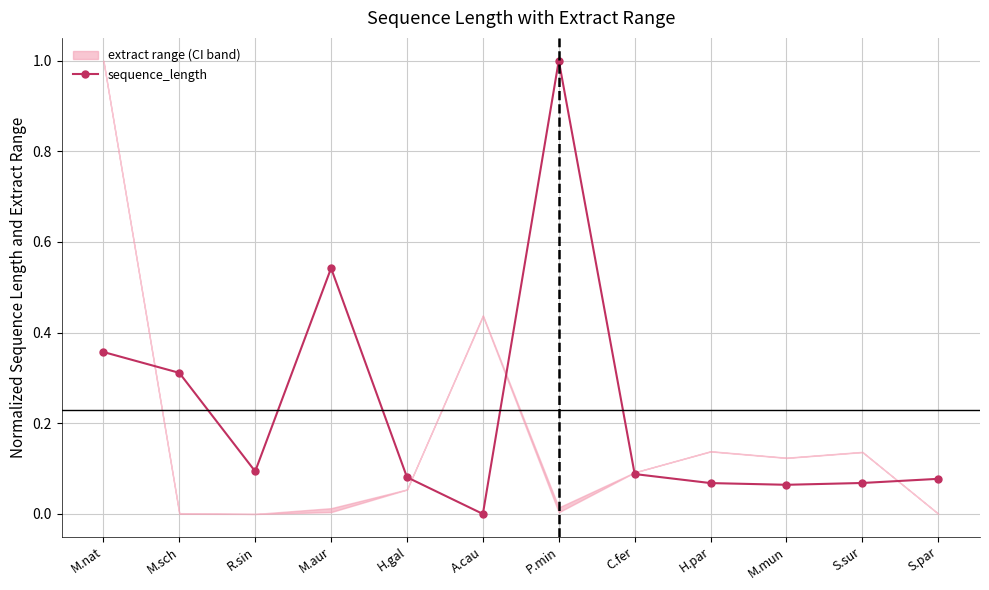

What is the difference between the second highest and minimum values?

0.5